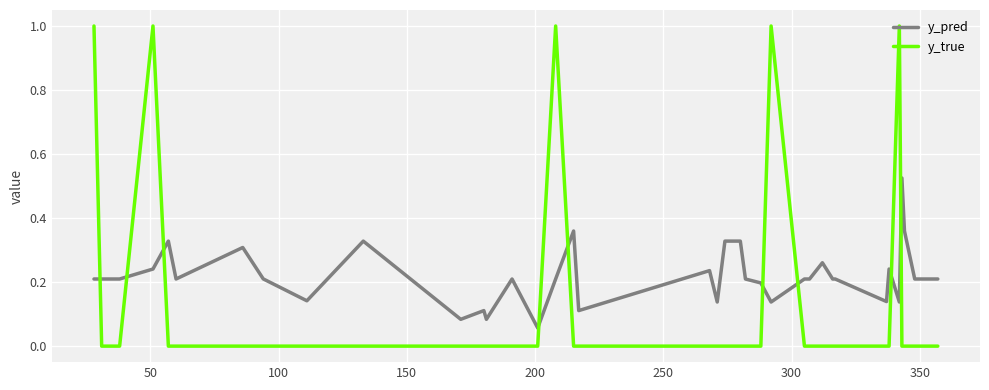

Which series has the largest total across all categories?

y_pred